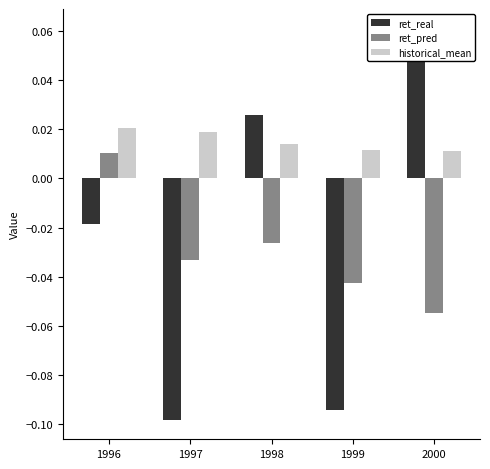

Does the chart contain stacked bars?

No